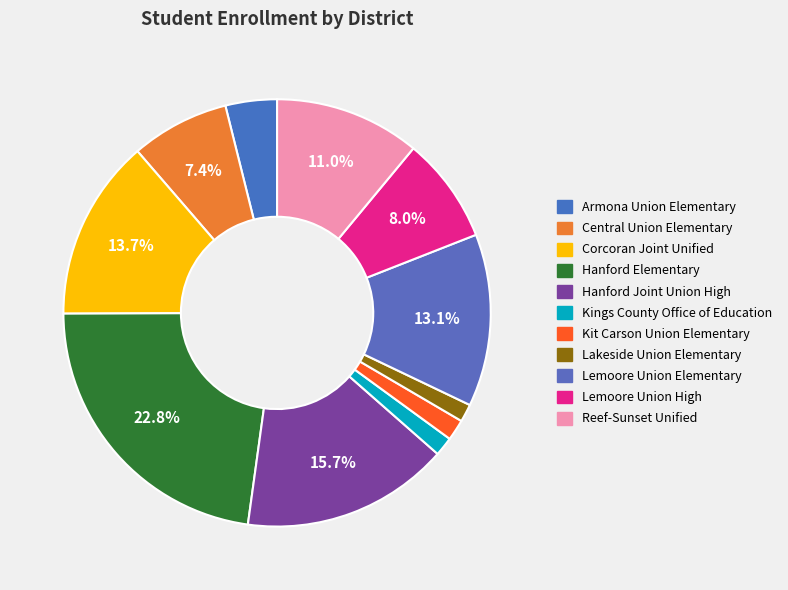

Is there any slice that represents more than half of the pie?

No